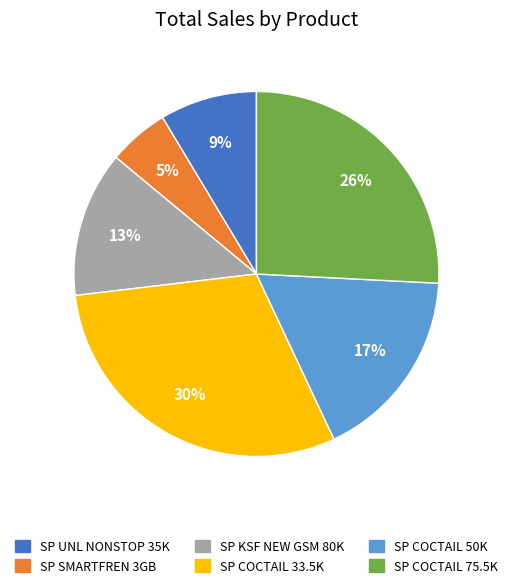

Is the sum of SP COCTAIL 75.5K and SP UNL NONSTOP 35K greater than half?

No